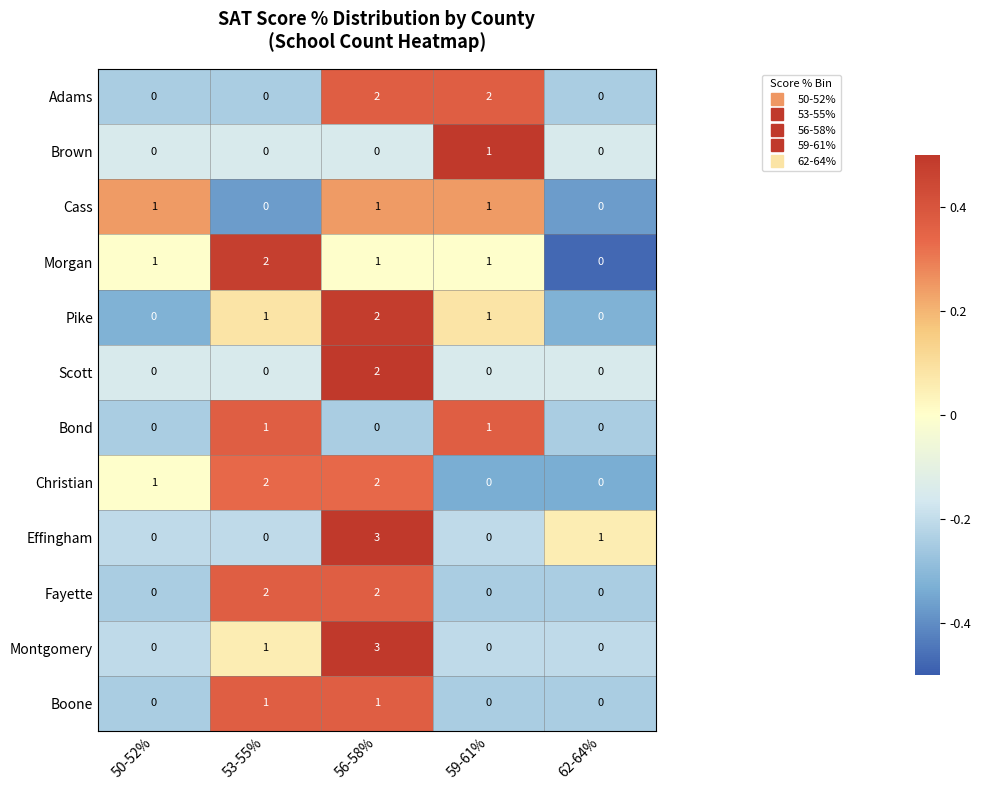

At which label does Effingham reach its peak?

56-58%